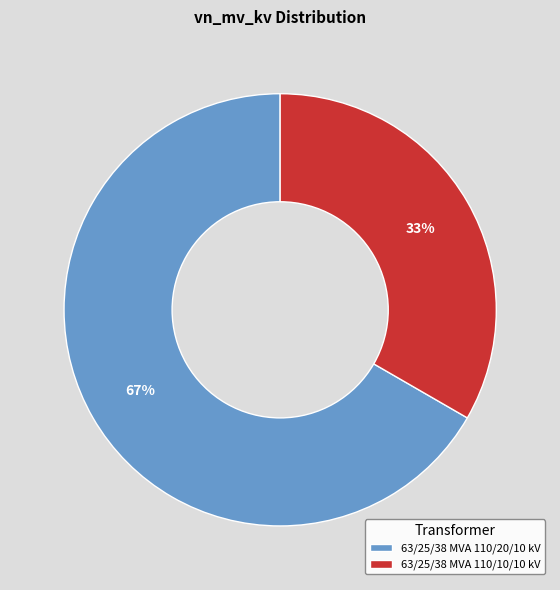

To the nearest percent, what portion does 63/25/38 MVA 110/20/10 kV represent?

67%